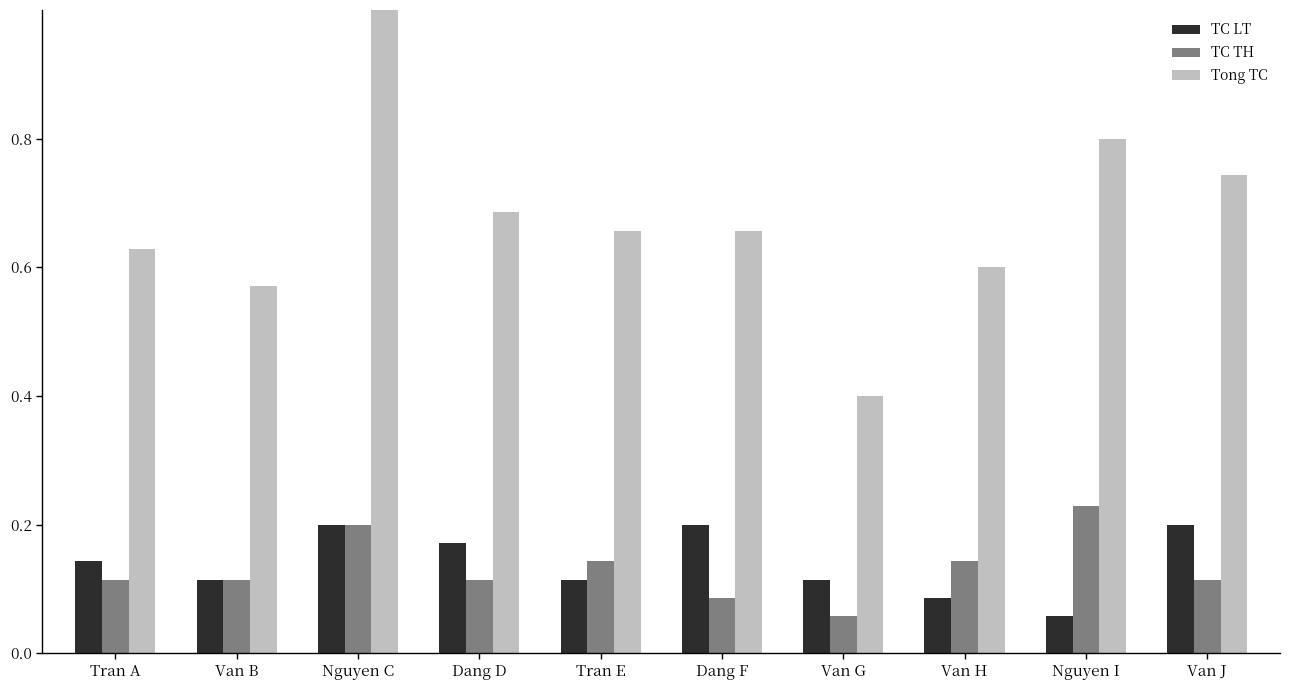

What is the difference between the highest and lowest values at Van H?

0.5